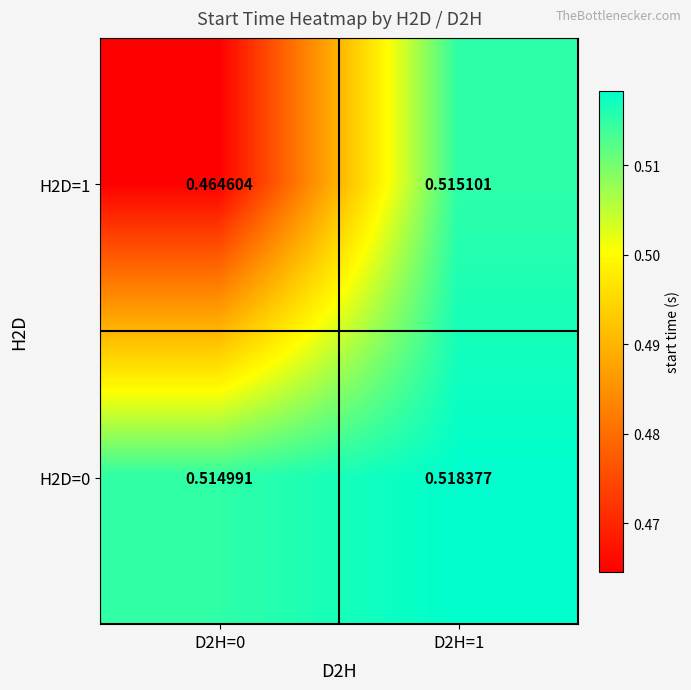

Reading left to right, list all the values displayed in this chart.

H2D=1: D2H=0=0.5	D2H=1=0.5
H2D=0: D2H=0=0.5	D2H=1=0.5